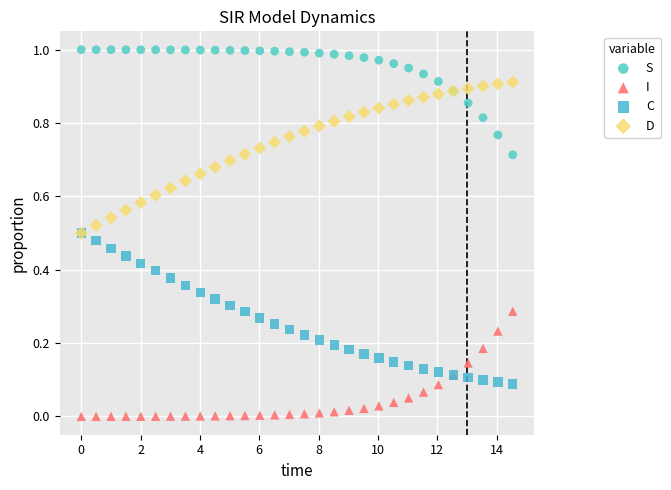

What are all the series names shown in the legend?

S, I, C, D